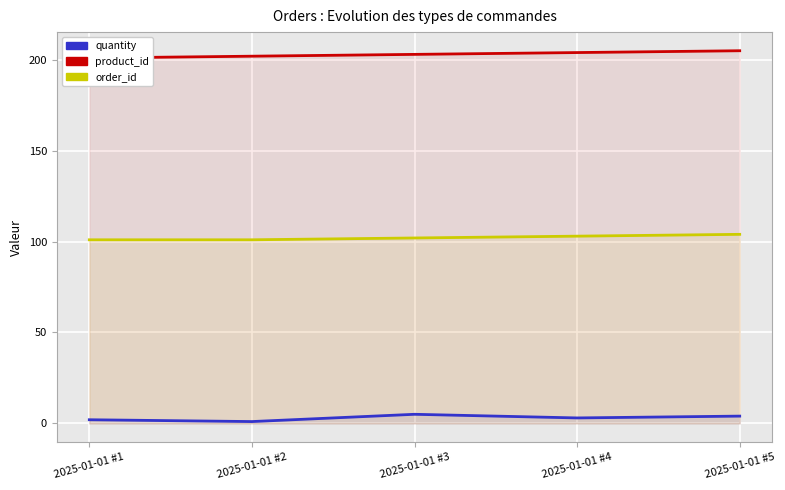

What is the difference between the second highest and minimum values in the quantity series?

3